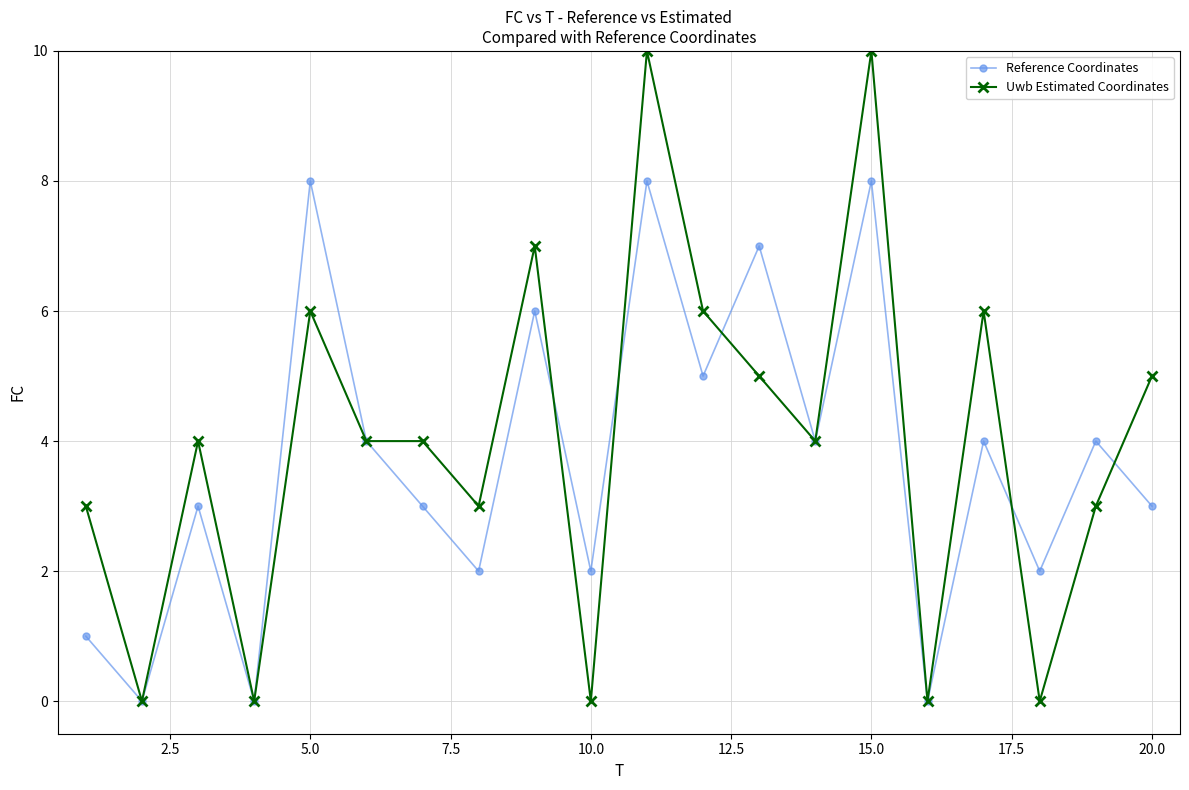

Which series has the widest spread of values?

Uwb Estimated Coordinates